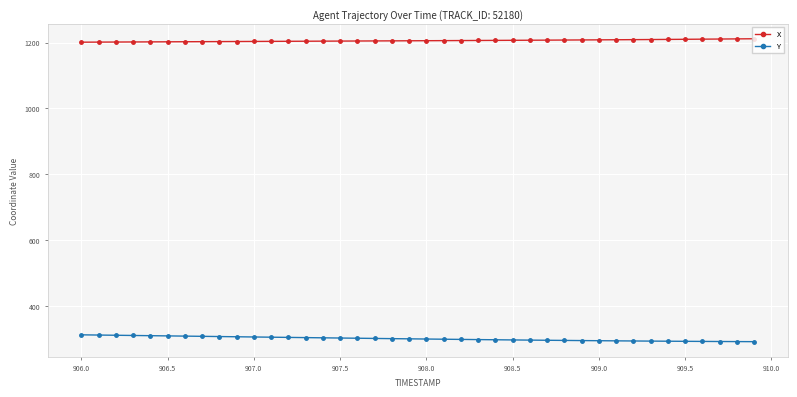

True or false: Y and X intersect in this chart.

False